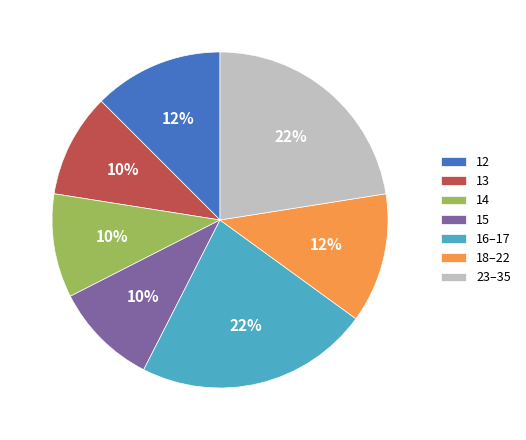

To the nearest percent, what is the average slice percentage?

14%